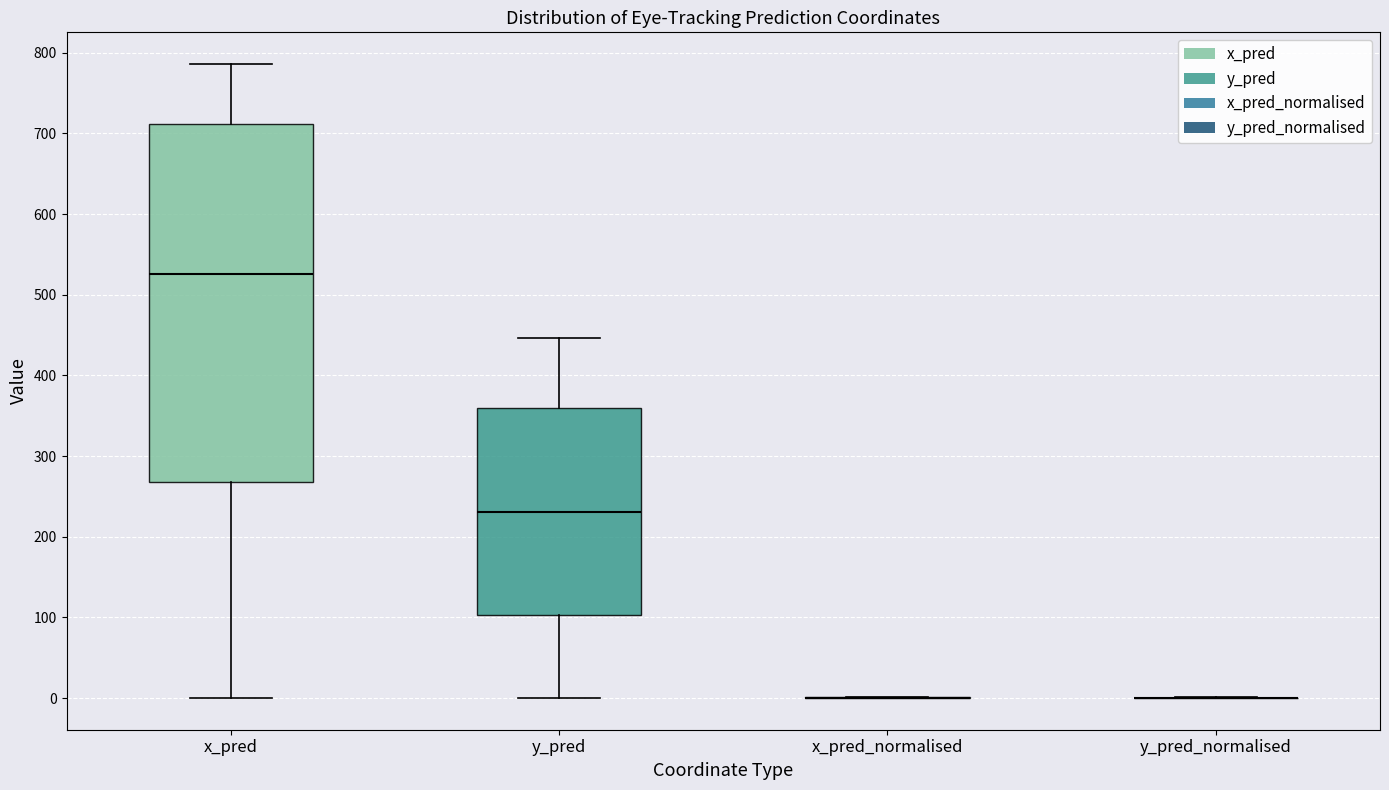

Comparing the boxes themselves (not the whiskers), which one is the tallest?

x_pred